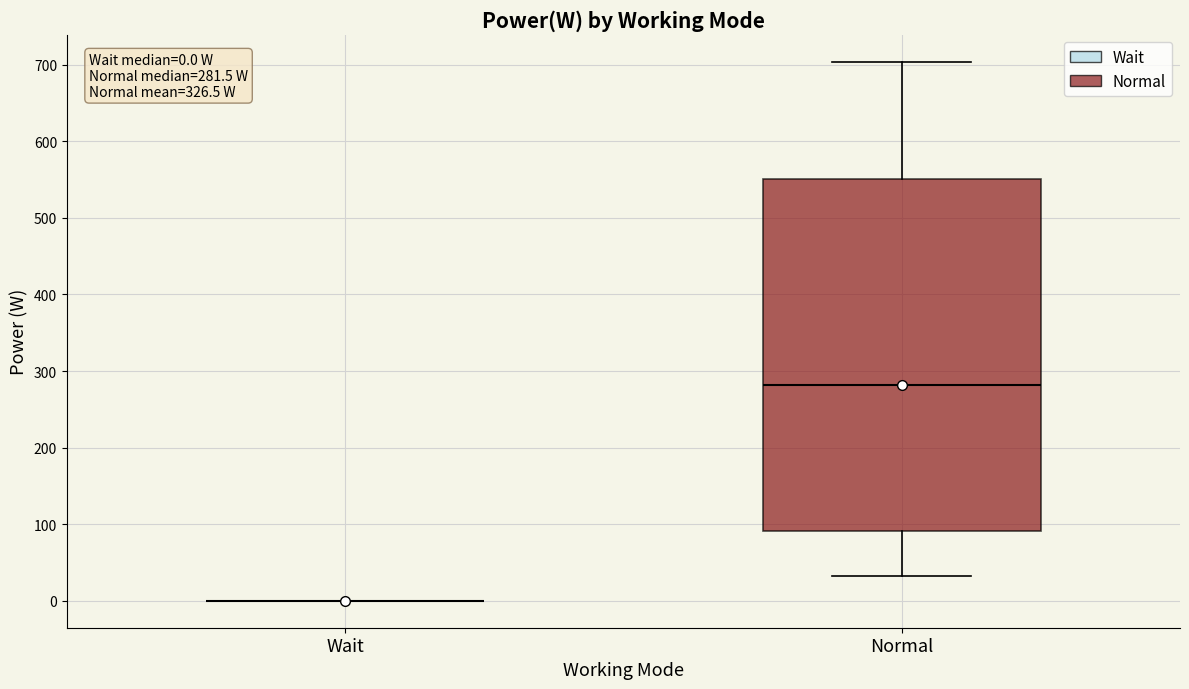

Comparing the boxes themselves (not the whiskers), which one is the tallest?

Normal